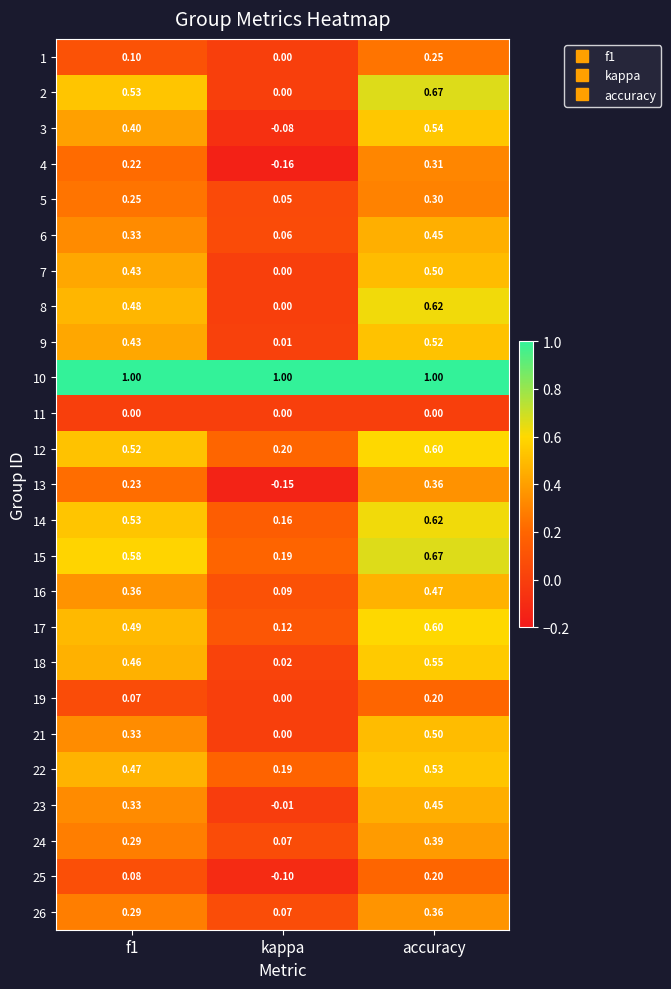

Is the value of 8 at f1 greater than the value of 10 at kappa?

No